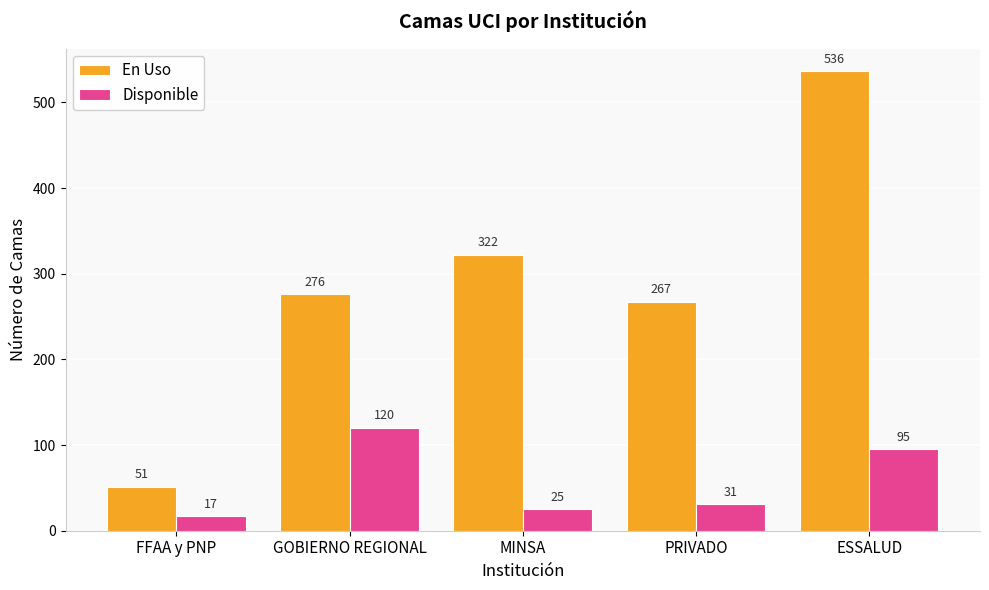

Which label corresponds to the smallest value in the chart?

FFAA y PNP